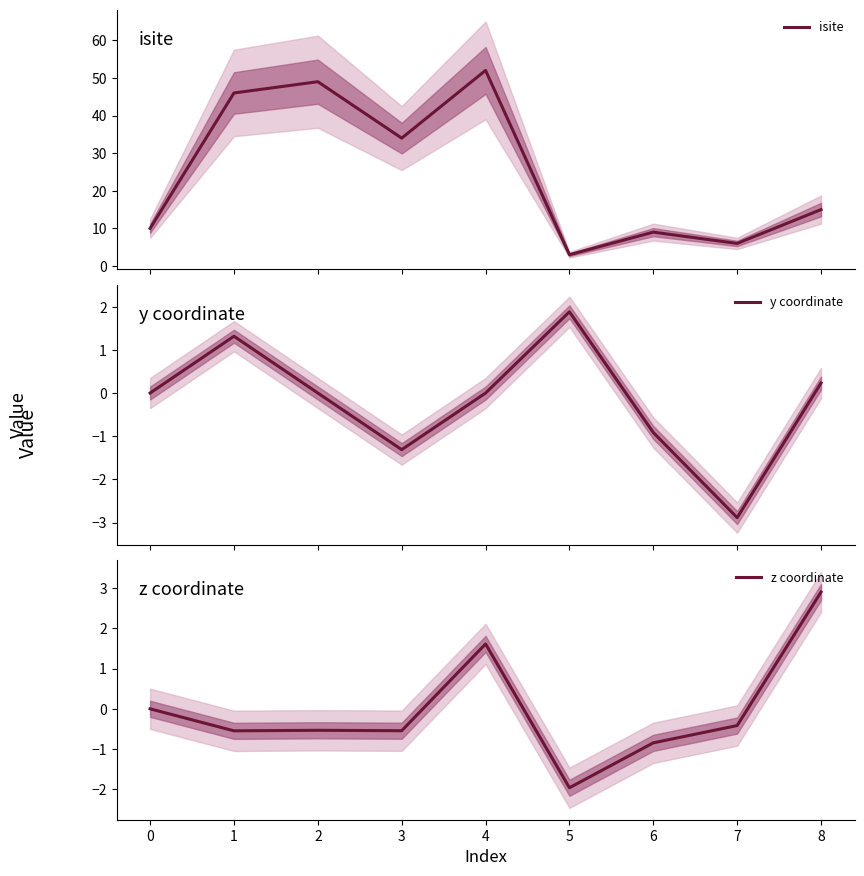

In isite, how many points are higher than both neighbors (excluding endpoints)?

3